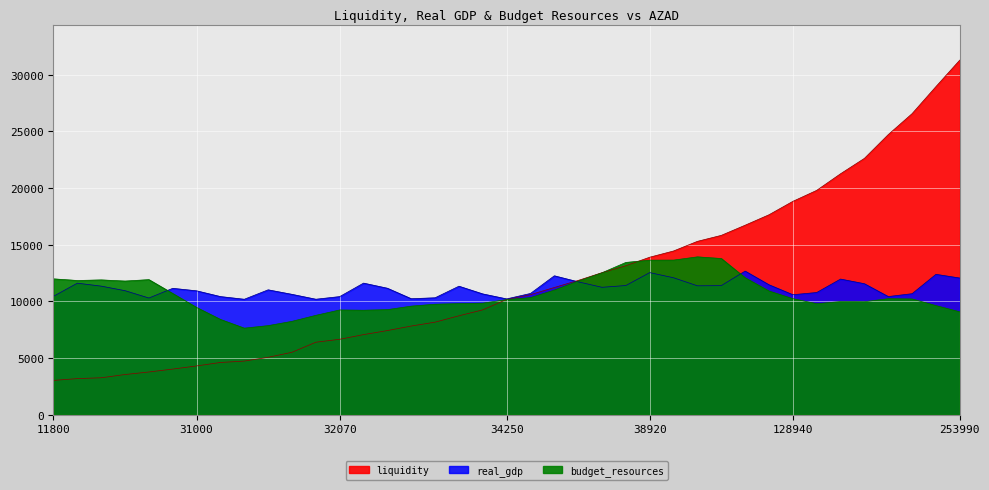

What is the value of the liquidity point at the 33rd from the left?

19799.1